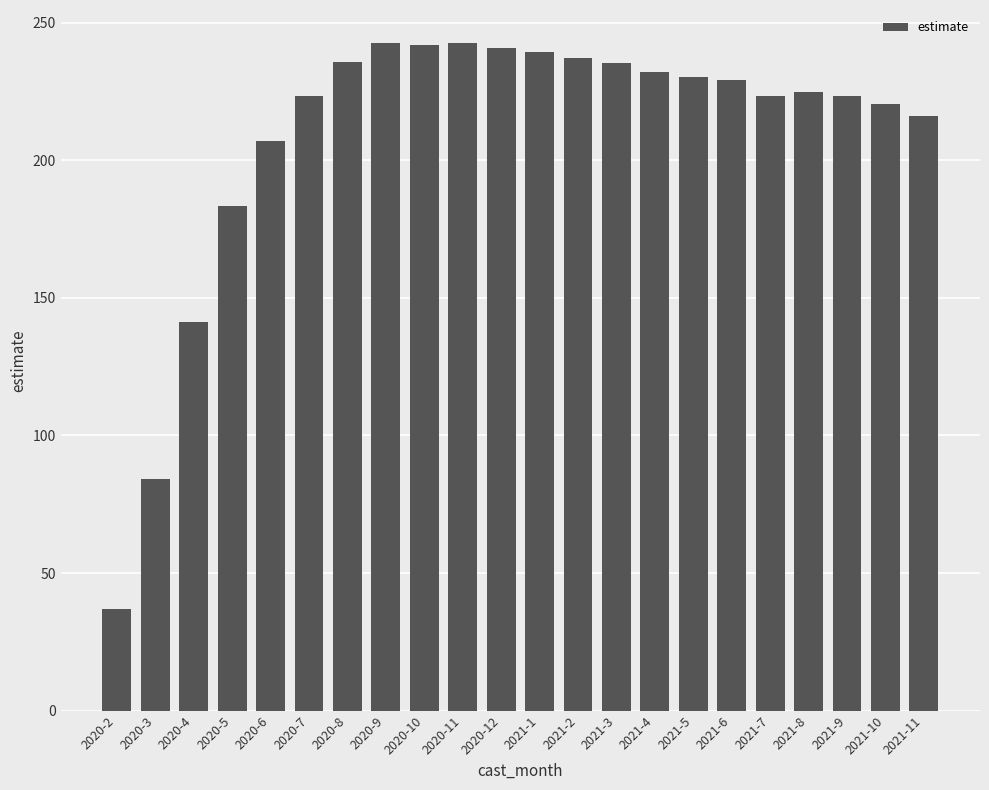

The value at 2021-10 is 367.0. True or false?

False